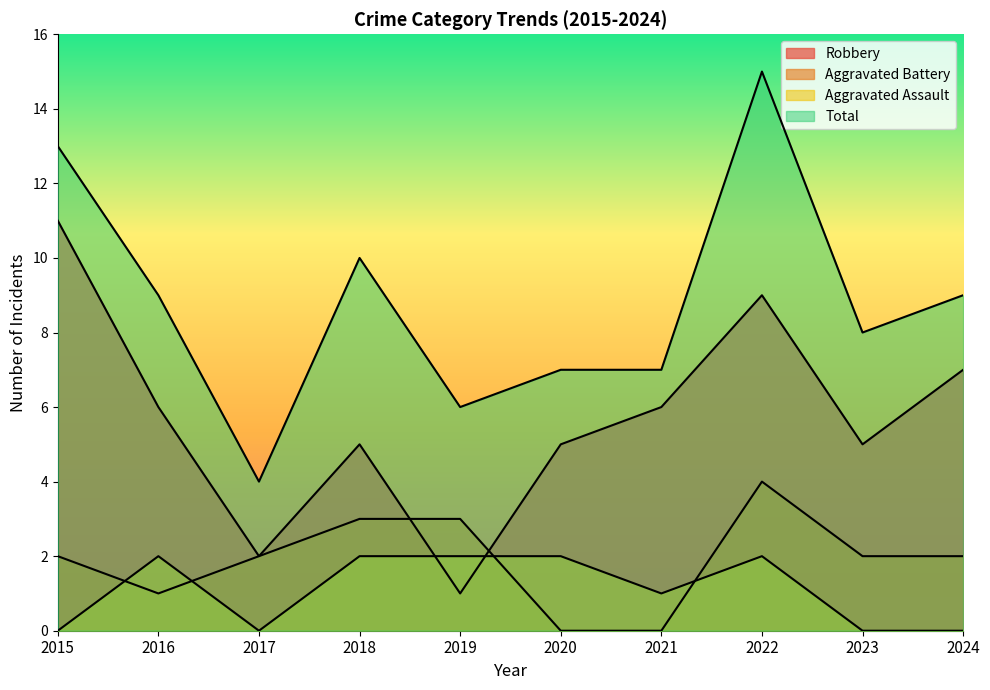

What is the difference between the Robbery values at 2024 and 2017?

5